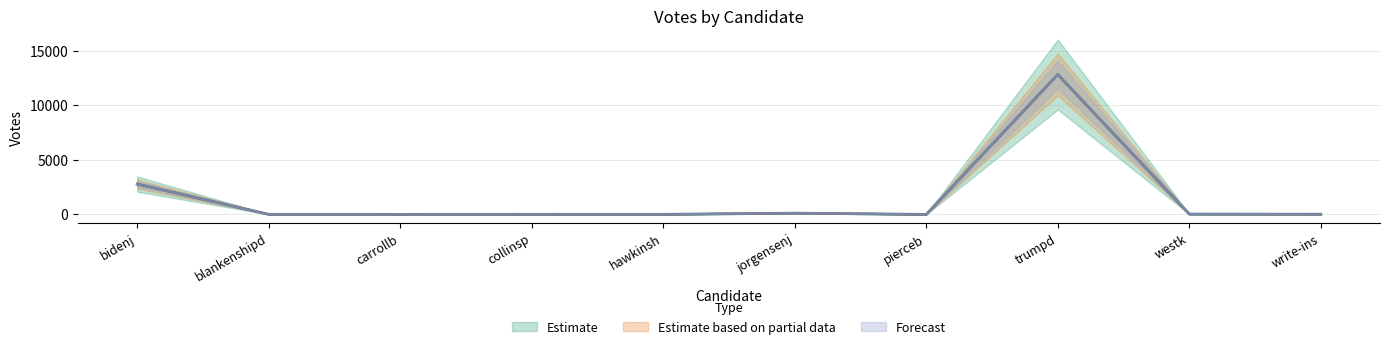

True or false: Estimate and Forecast cross at least once.

False